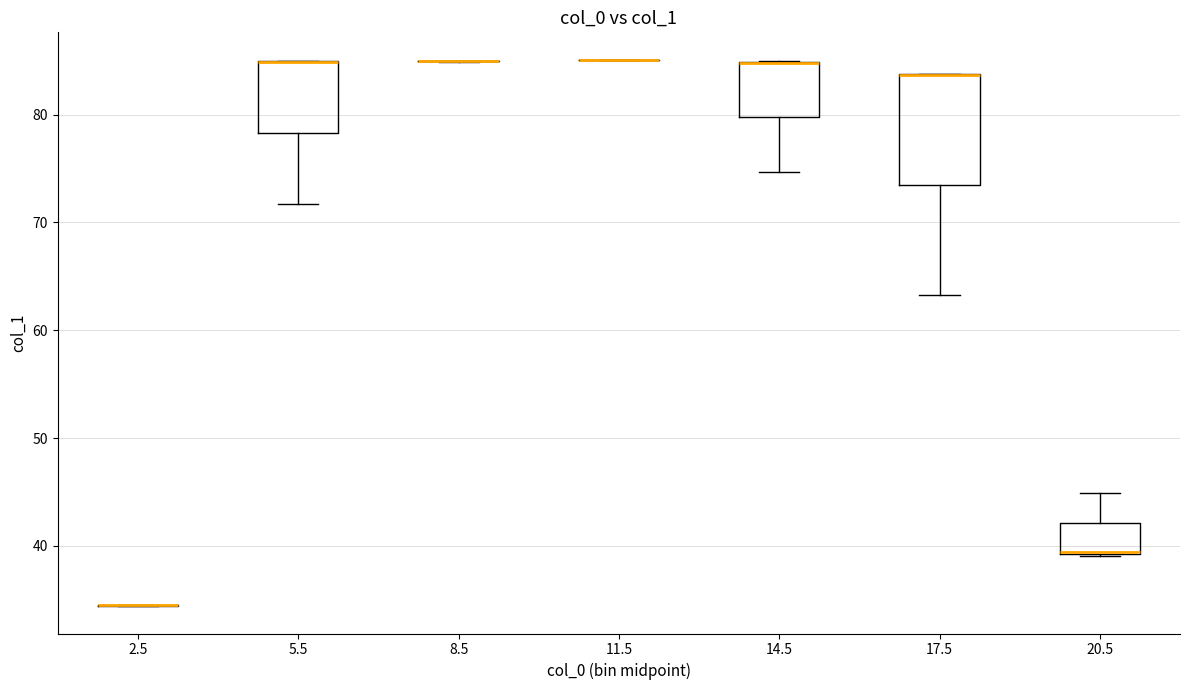

Reading left to right, read every box against the y-axis: the position of its median line, the range the box covers, and the ends of its whiskers. The values are not printed on the chart, so give them approximately, as read against the axis.

2.5: box collapsed to a line at 35, whiskers 34 to 35
5.5: median 85 (drawn on the box's upper edge), box 78 to 85, whiskers 72 to 85
8.5: box collapsed to a line at 85, whiskers 85 to 85
11.5: box collapsed to a line at 85, whiskers 85 to 85
14.5: median 85 (drawn on the box's upper edge), box 80 to 85, whiskers 75 to 85
17.5: median 84 (drawn on the box's upper edge), box 74 to 84, whiskers 63 to 84
20.5: median 39 (drawn on the box's lower edge), box 39 to 42, whiskers 39 to 45